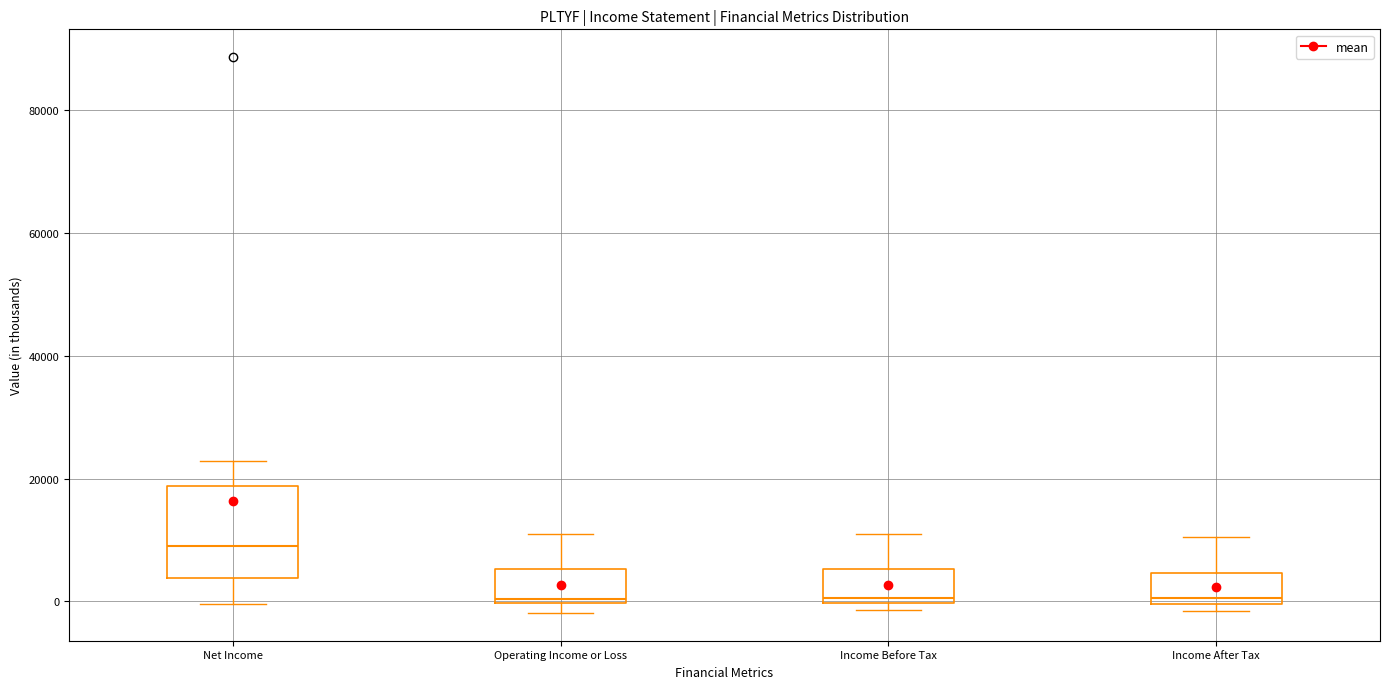

Which box has the highest median line?

Net Income